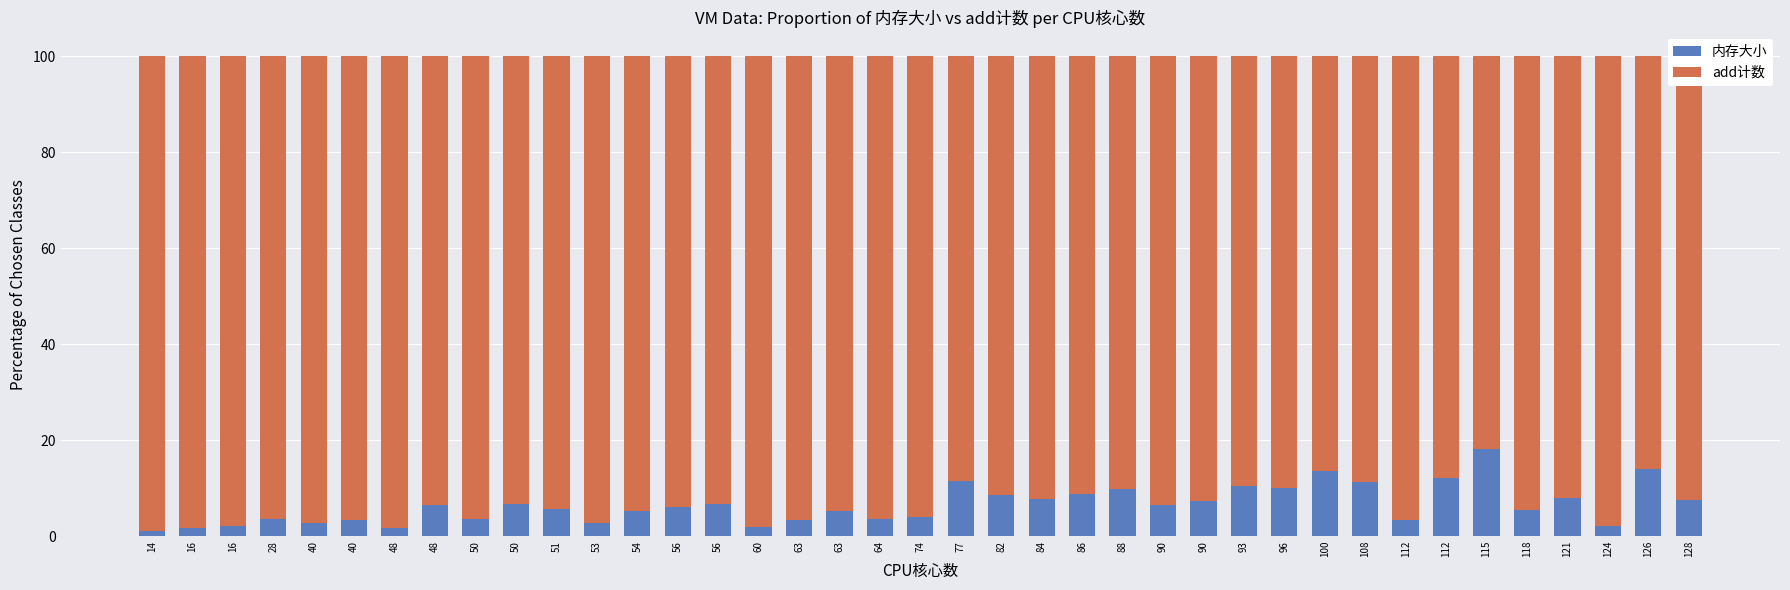

What are all the series names shown in the legend?

内存大小, add计数